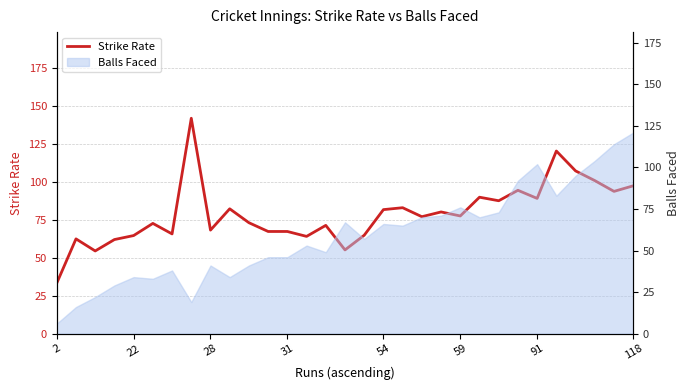

Which label corresponds to the smallest value in the chart?

2